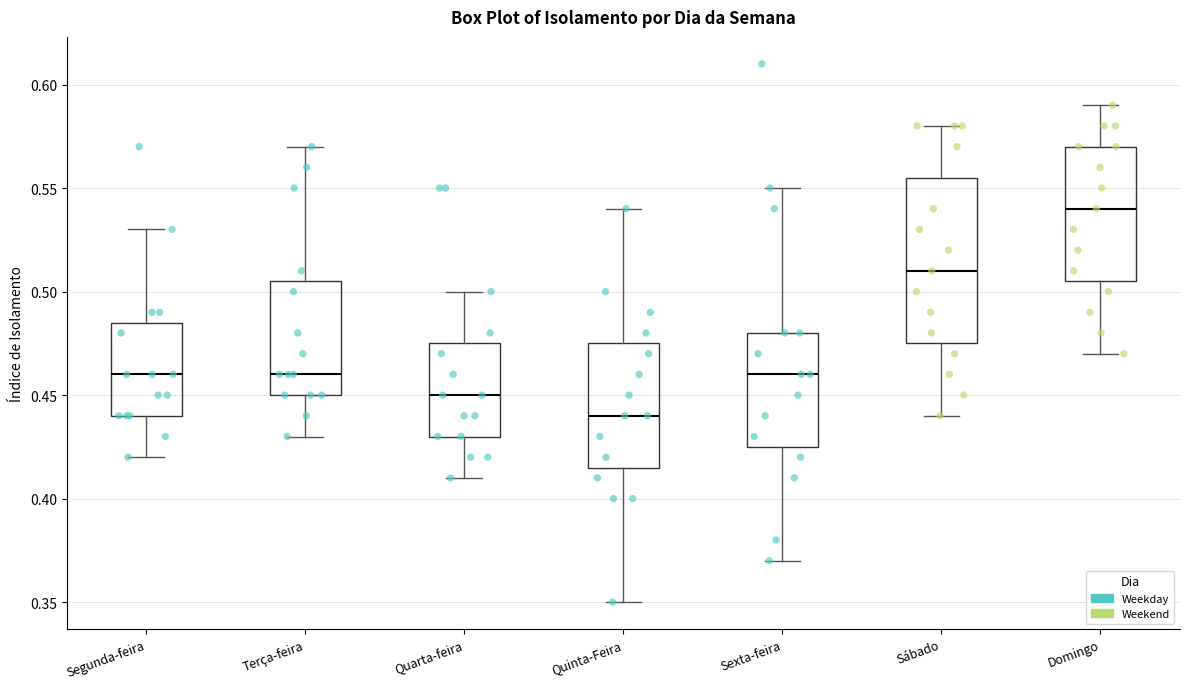

Reading left to right, transcribe this box plot: for each box, give where its median line is, the range the box spans, and where its two whiskers end, as read against the y-axis. The values are not printed on the chart, so give them approximately, as read against the axis.

Segunda-feira: median 0.460, box 0.440 to 0.485, whiskers 0.420 to 0.530
Terça-feira: median 0.460, box 0.450 to 0.505, whiskers 0.430 to 0.570
Quarta-feira: median 0.450, box 0.430 to 0.475, whiskers 0.410 to 0.500
Quinta-Feira: median 0.440, box 0.415 to 0.475, whiskers 0.350 to 0.540
Sexta-feira: median 0.460, box 0.425 to 0.480, whiskers 0.370 to 0.550
Sábado: median 0.510, box 0.475 to 0.555, whiskers 0.440 to 0.580
Domingo: median 0.540, box 0.505 to 0.570, whiskers 0.470 to 0.590